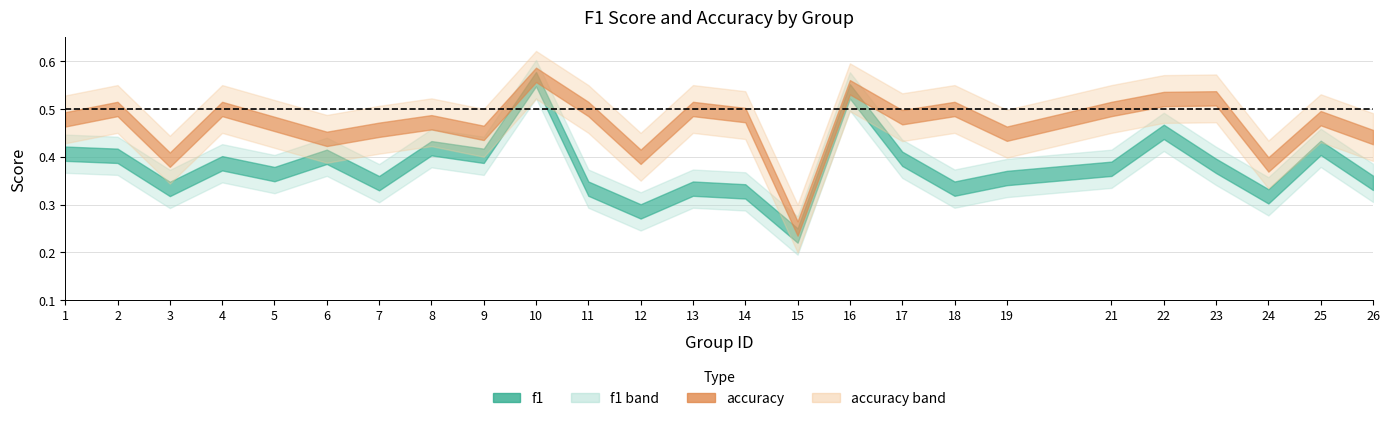

Reading left to right, extract all data points from this chart.

f1: 1=0.4	2=0.4	3=0.3	4=0.4	5=0.4	6=0.4	7=0.3	8=0.4	9=0.4	10=0.6	11=0.3	12=0.3	13=0.3	14=0.3	15=0.2	16=0.5	17=0.4	18=0.3	19=0.4	21=0.4	22=0.5	23=0.4	24=0.3	25=0.4	26=0.3
accuracy: 1=0.5	2=0.5	3=0.4	4=0.5	5=0.5	6=0.4	7=0.5	8=0.5	9=0.5	10=0.6	11=0.5	12=0.4	13=0.5	14=0.5	15=0.2	16=0.5	17=0.5	18=0.5	19=0.4	21=0.5	22=0.5	23=0.5	24=0.4	25=0.5	26=0.4